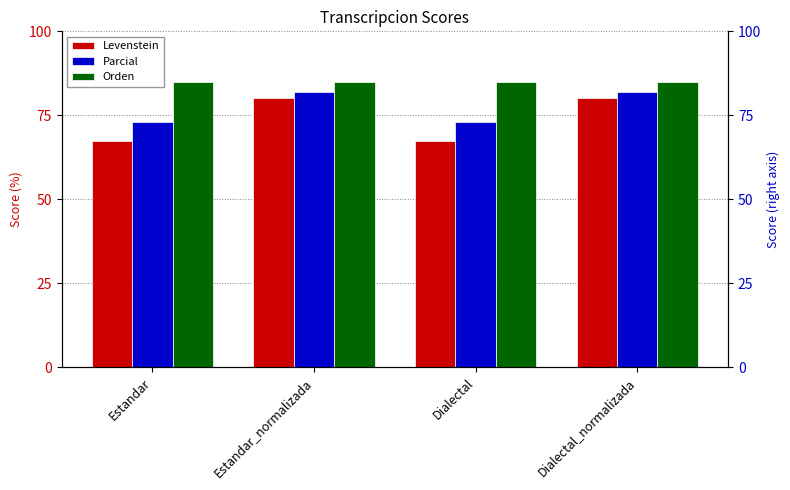

What is the difference between the second highest and minimum values in the Levenstein series?

12.9